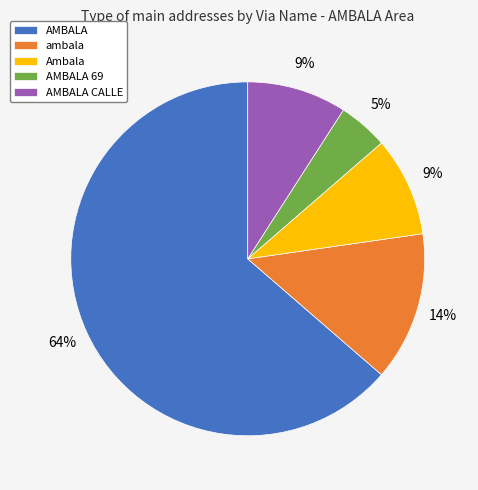

Between AMBALA 69 and Ambala, which is larger?

Ambala